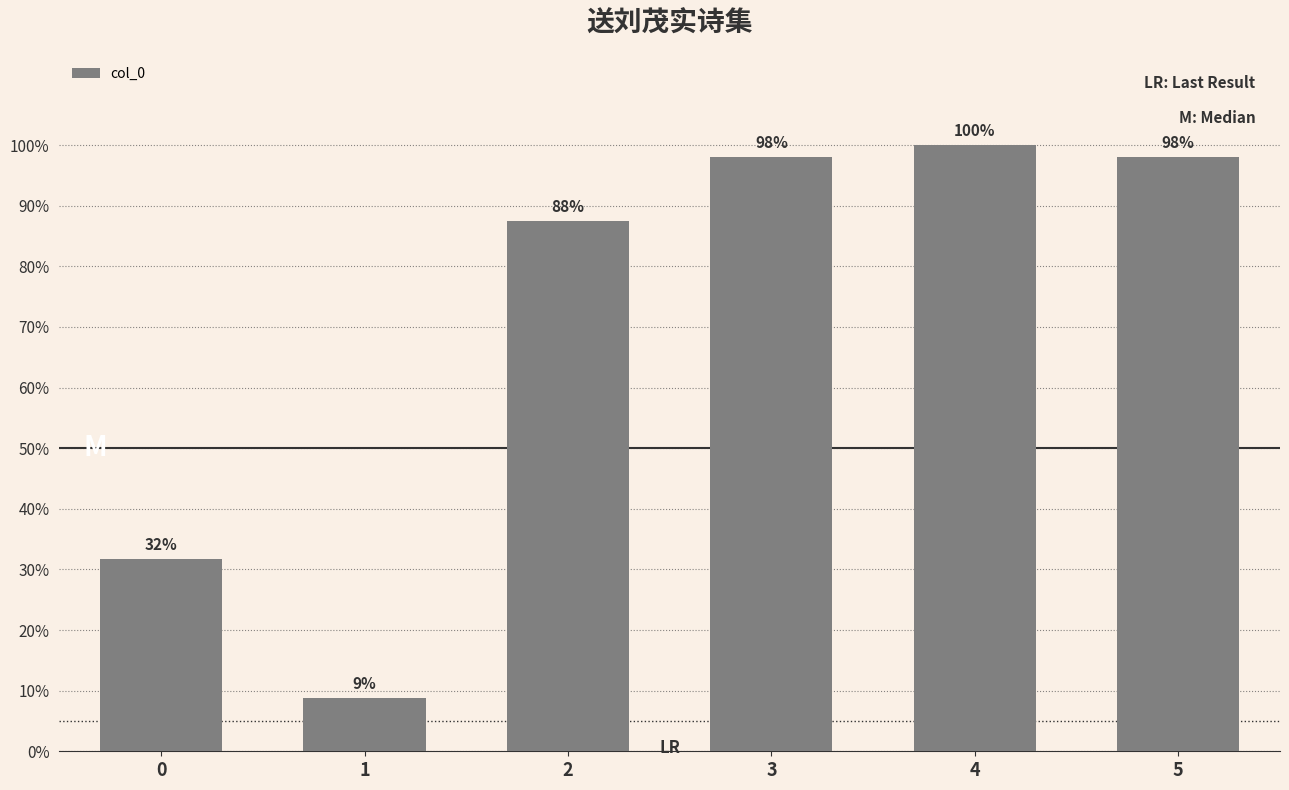

Between 5 and 3, which is larger?

5